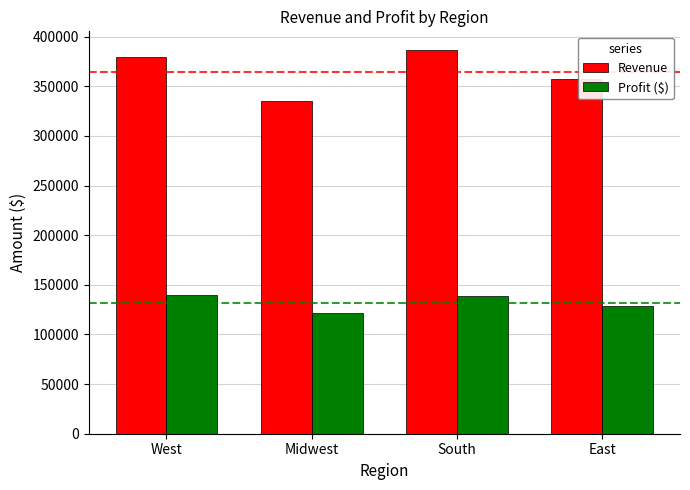

The Revenue series shows 170897.3 at South. True or false?

False